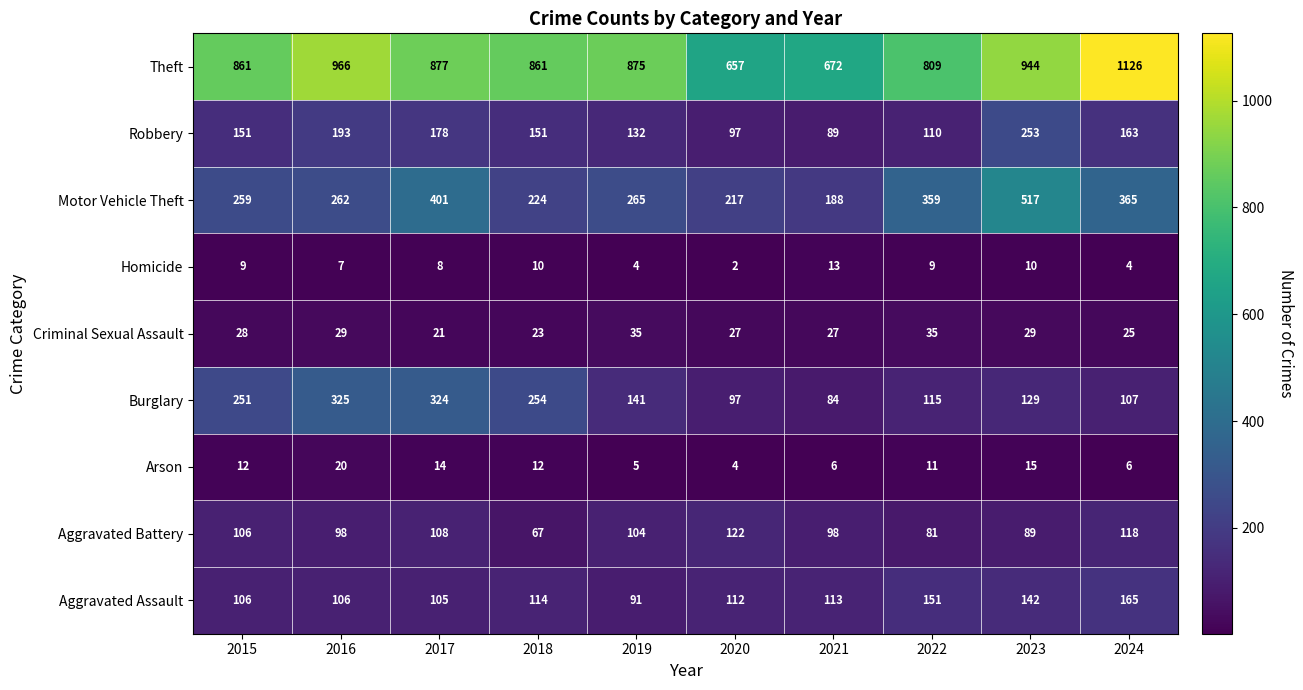

What is the average value of the Burglary series?

183